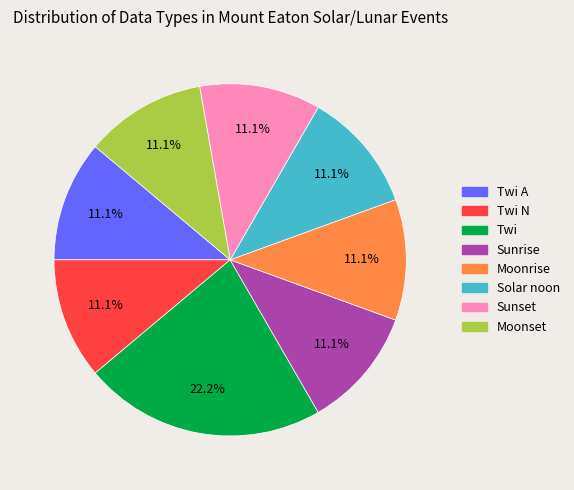

How many segments does this pie chart have?

8